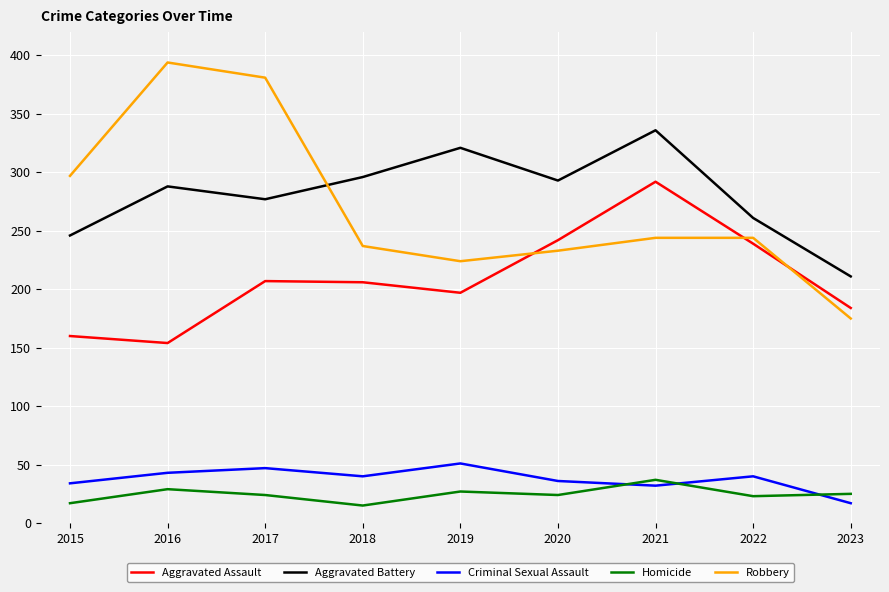

What is the difference between the highest and lowest values at 2021?

304